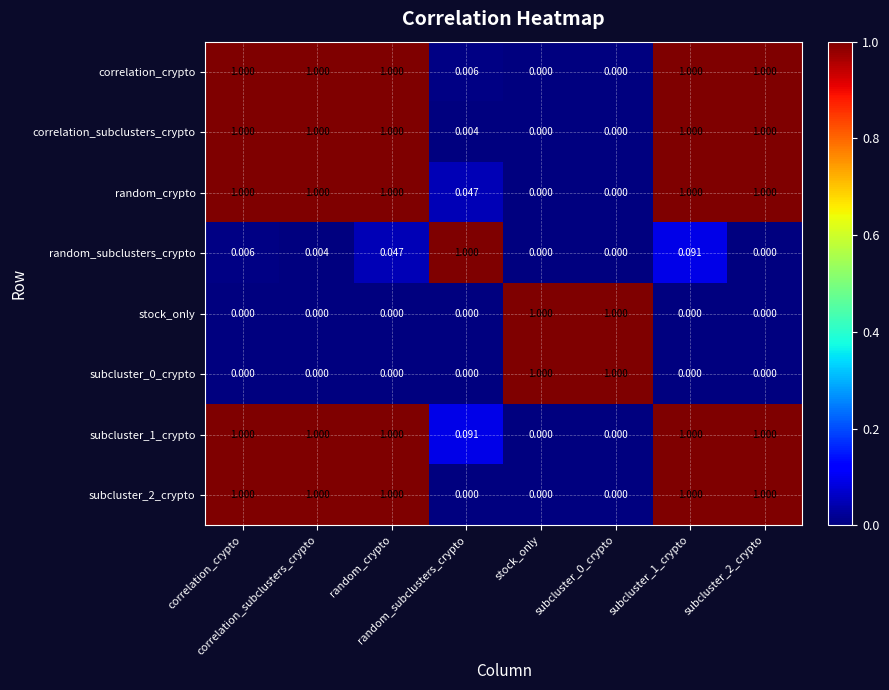

Between random_subclusters_crypto and subcluster_1_crypto, which is larger?

subcluster_1_crypto